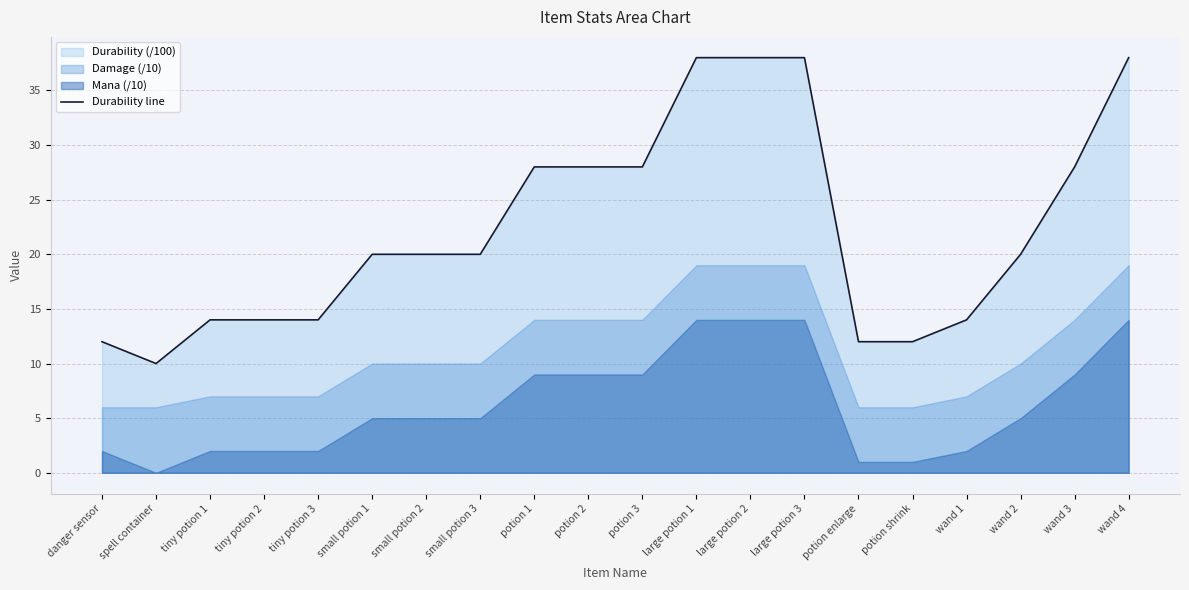

What is the average value?

22